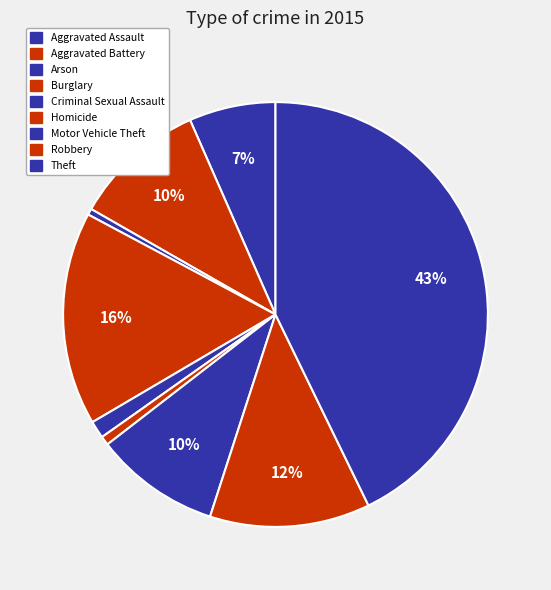

The Arson slice represents 0% of the pie. True or false?

True